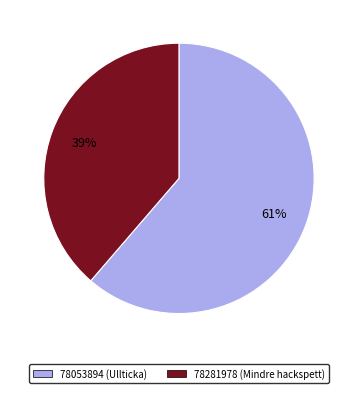

Is the sum of 78281978 and 78053894 greater than half?

Yes